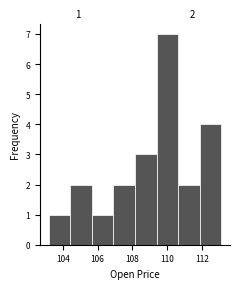

Over which range of the x-axis is the bar tallest?

109.4 to 110.6